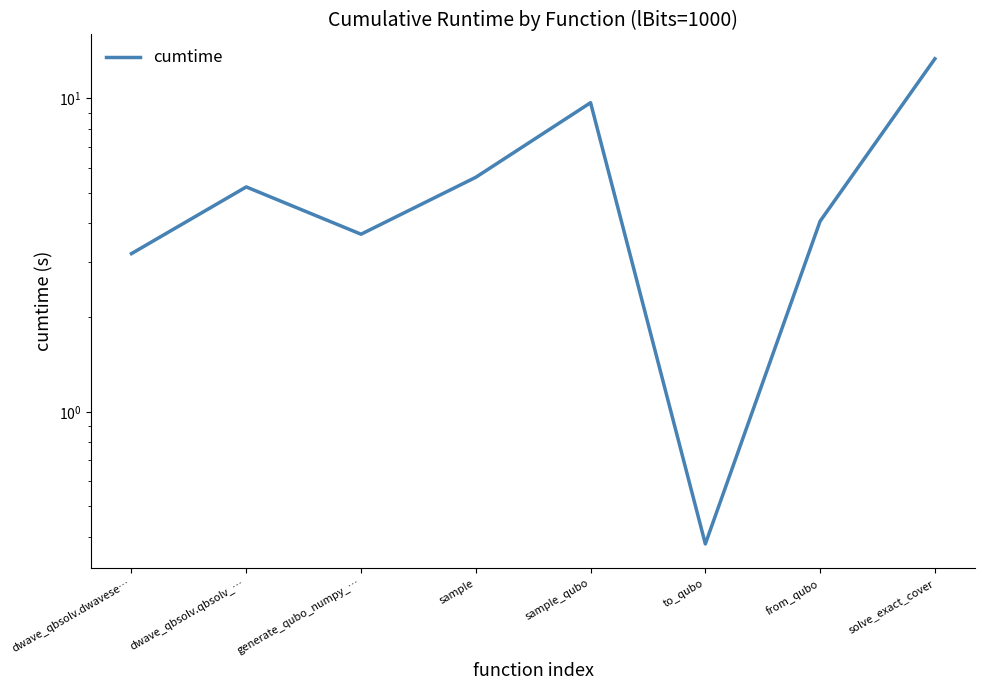

What is the change in value from sample_qubo to from_qubo?

-5.6